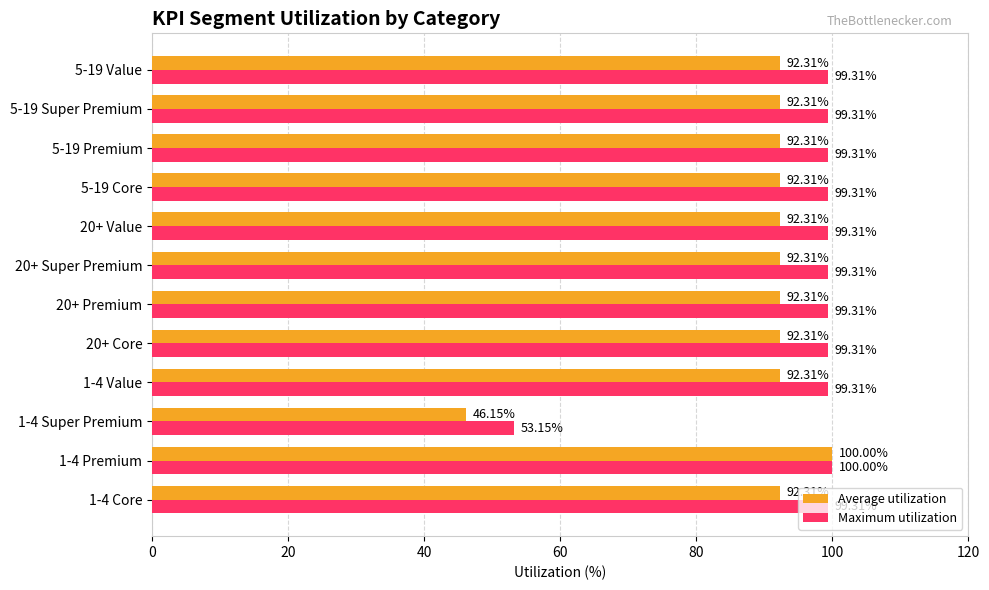

What is the maximum value shown in the chart?

100.0